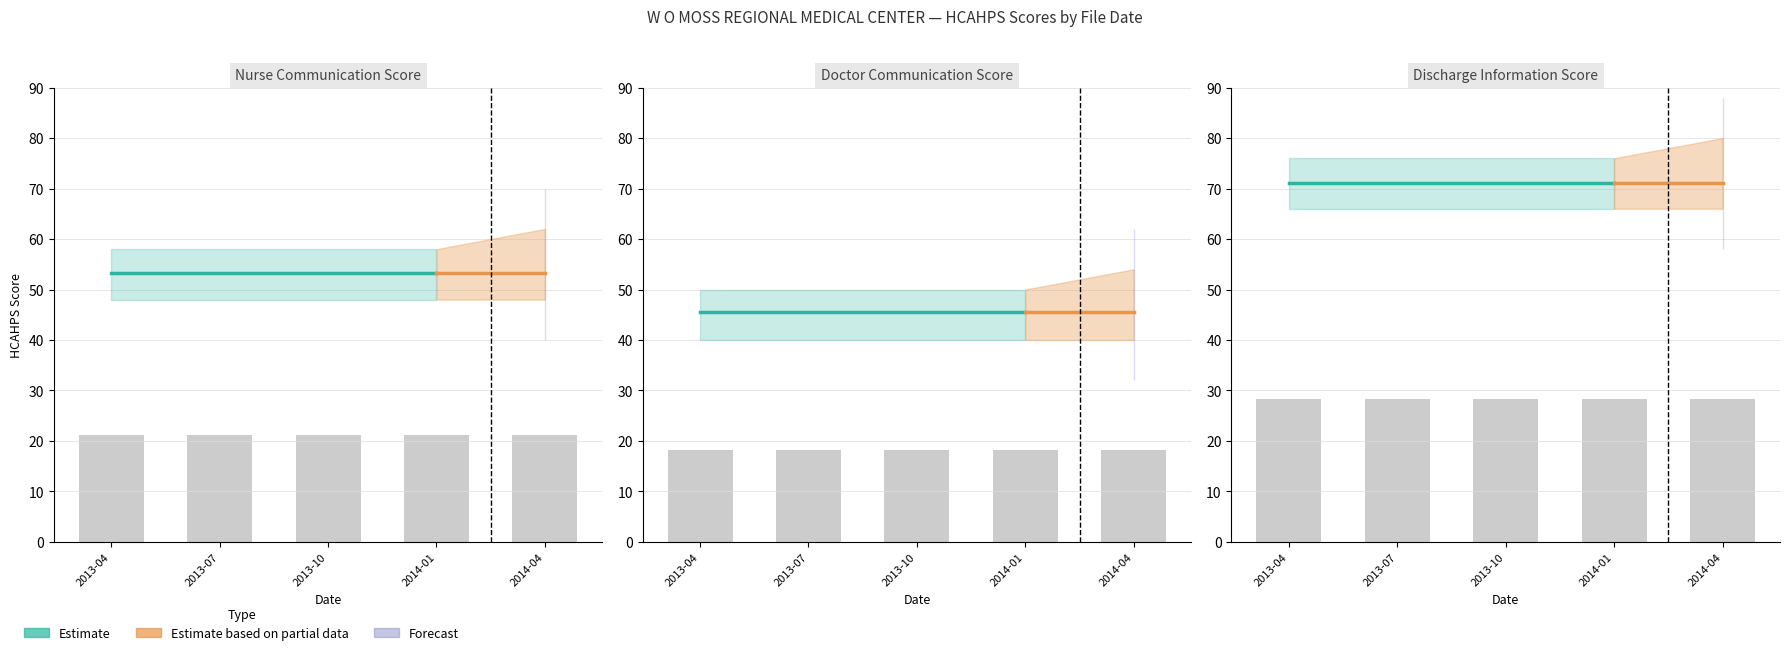

What is the spread (max minus min) of values at 2014-01?

49.7